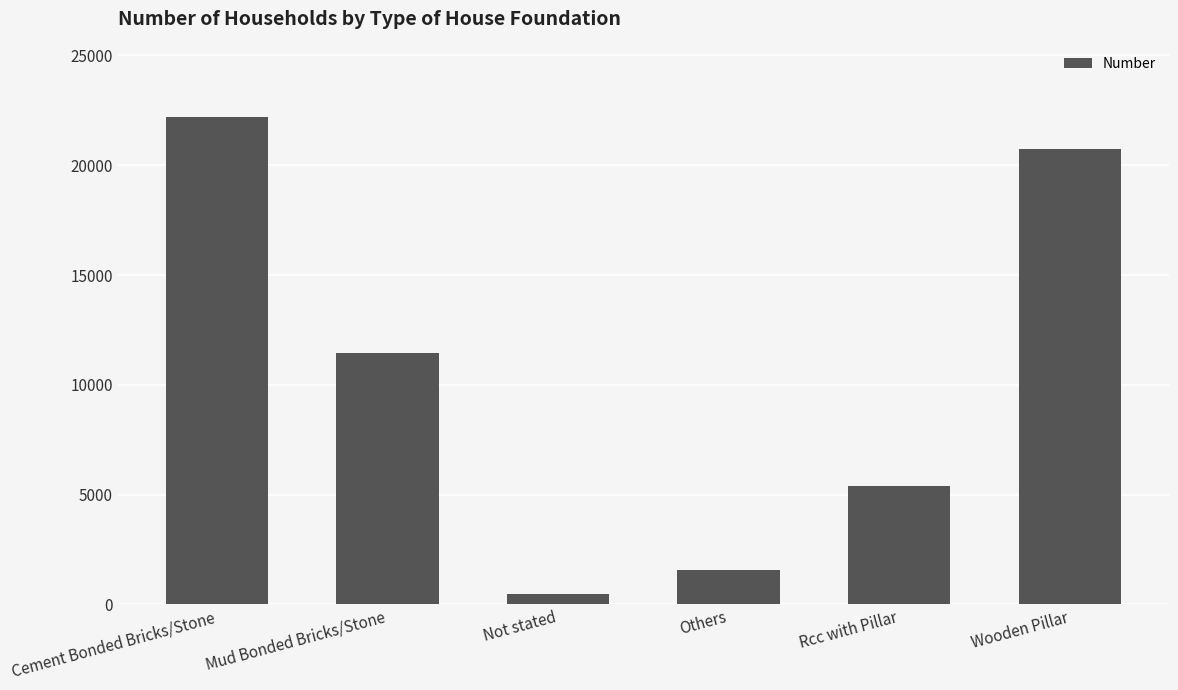

How many distinct data groups are displayed?

1